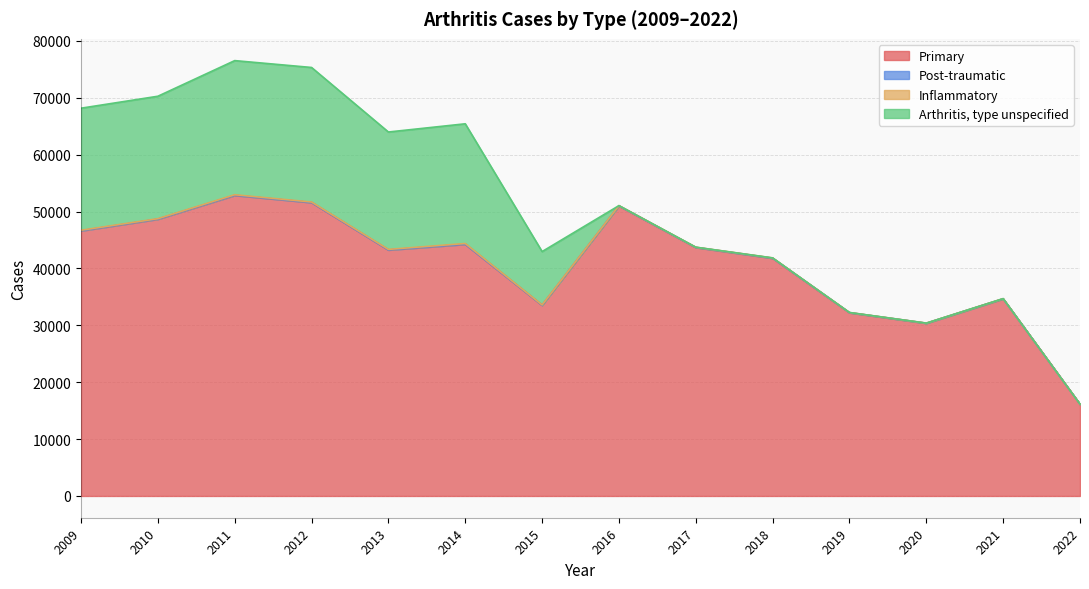

How many interior local valleys does the Primary series have?

3